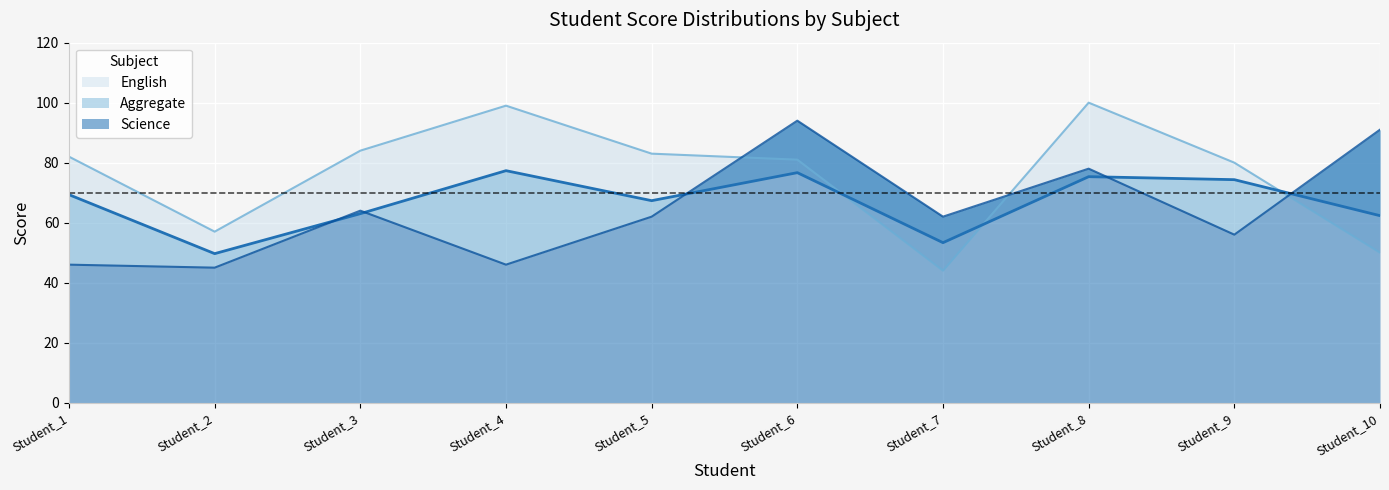

How many times do English and Aggregate cross each other?

3